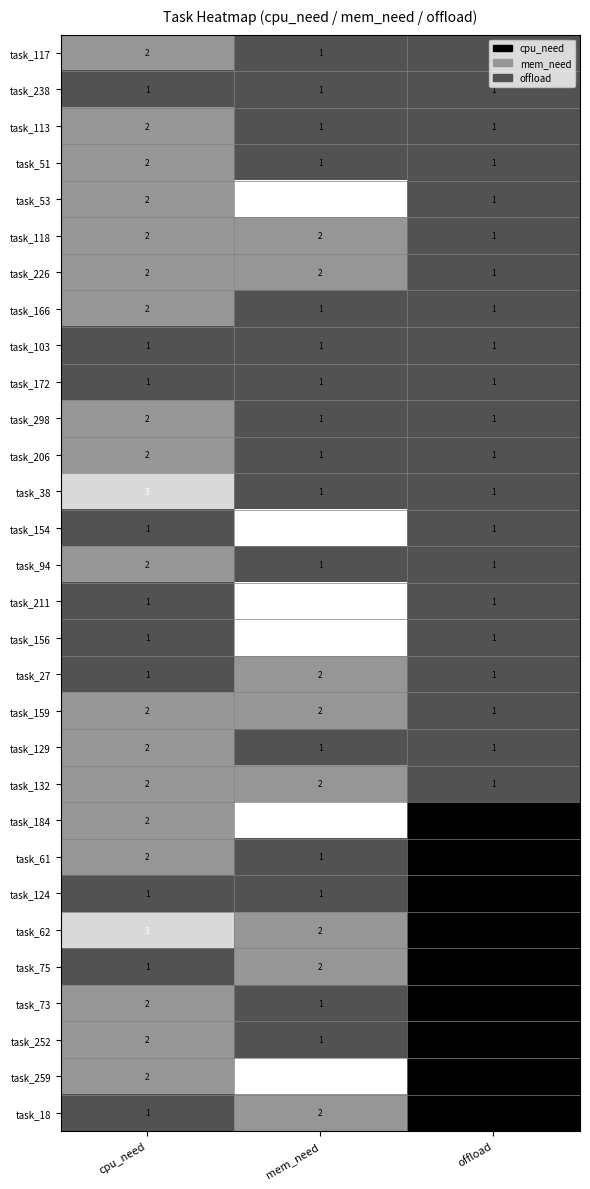

What is the sum of the task_156 values at cpu_need and mem_need?

5